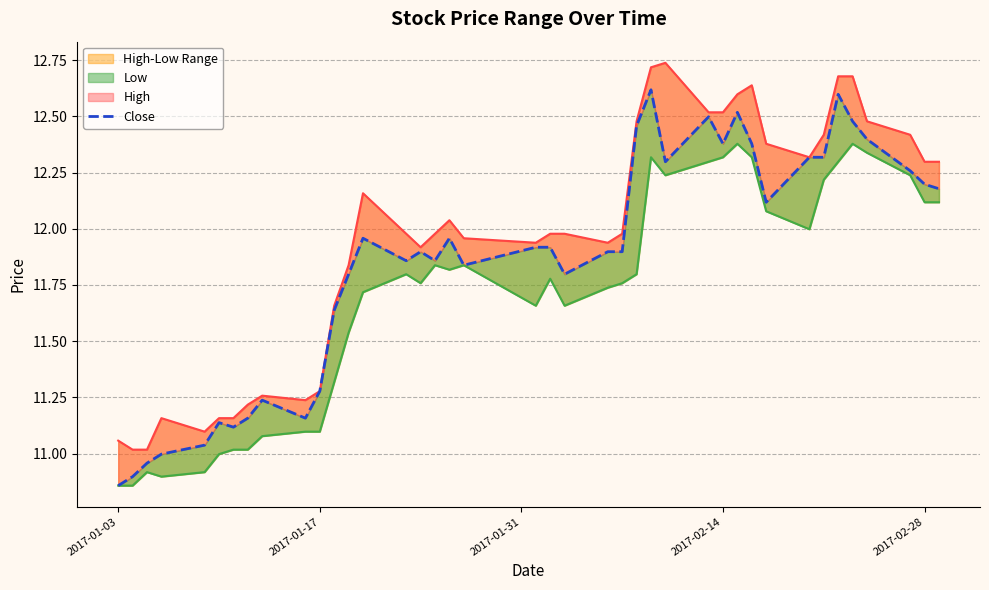

True or false: High has more than 0 interior local peaks.

True